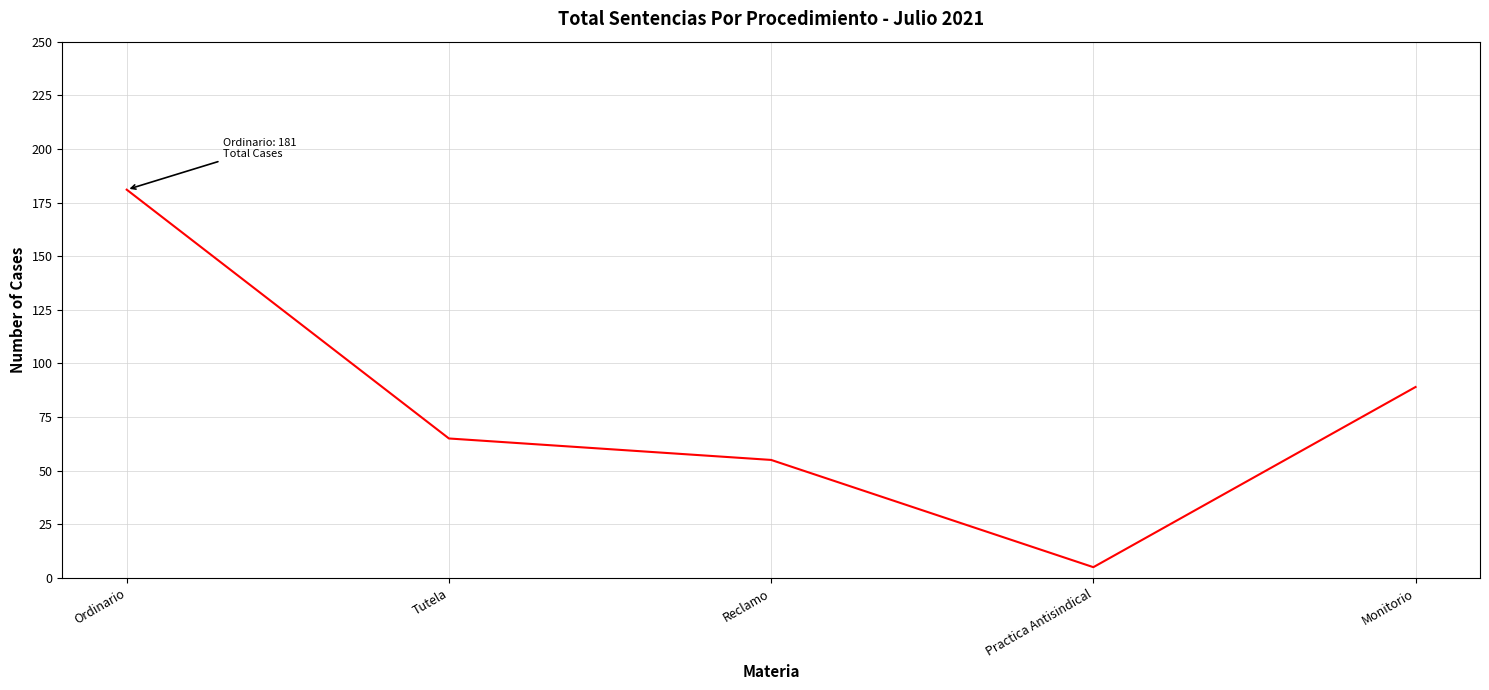

At which label is the value closest to 93?

Monitorio